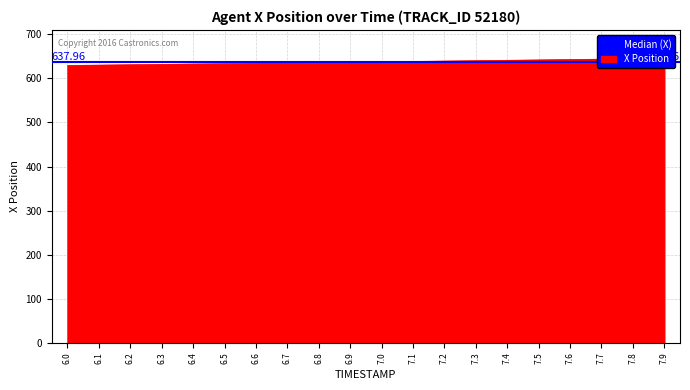

Is it true that the value at 6.2 is 630.9?

True